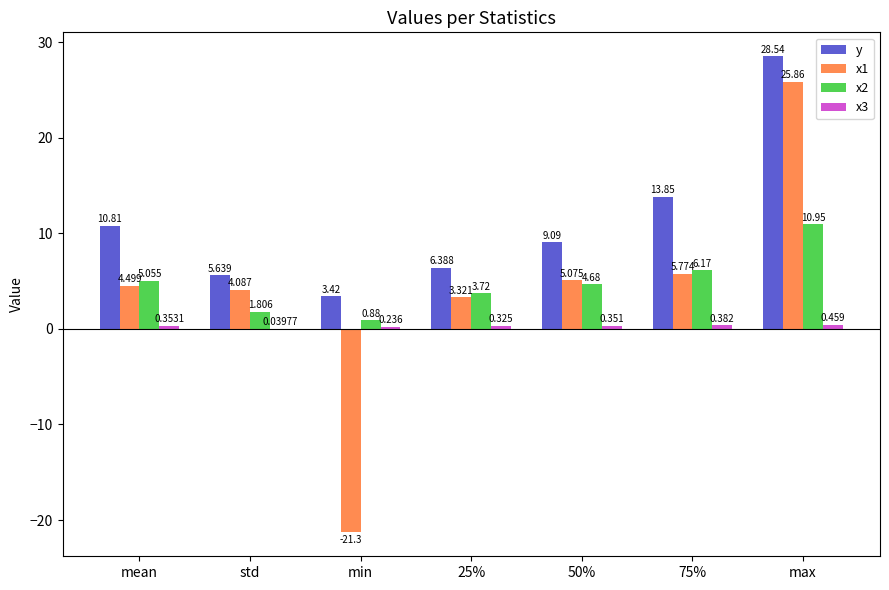

At which category is the sum across all series the highest?

max